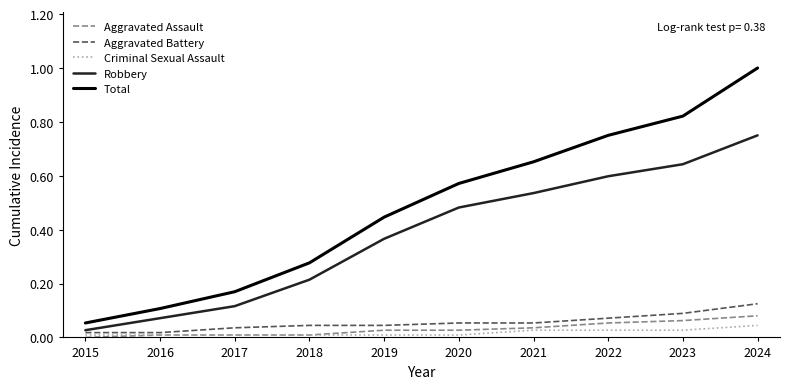

Which series has the widest spread of values?

Total